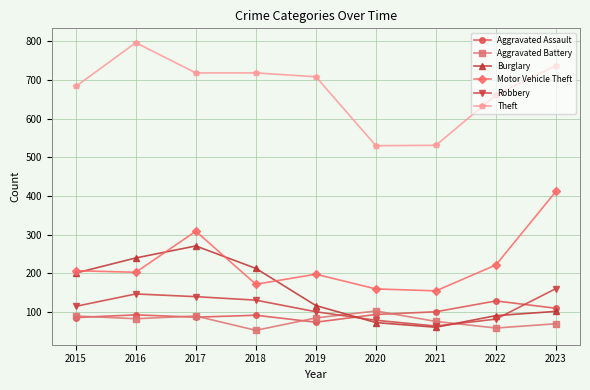

Between 2017 and 2021, which series saw the biggest shift?

Burglary